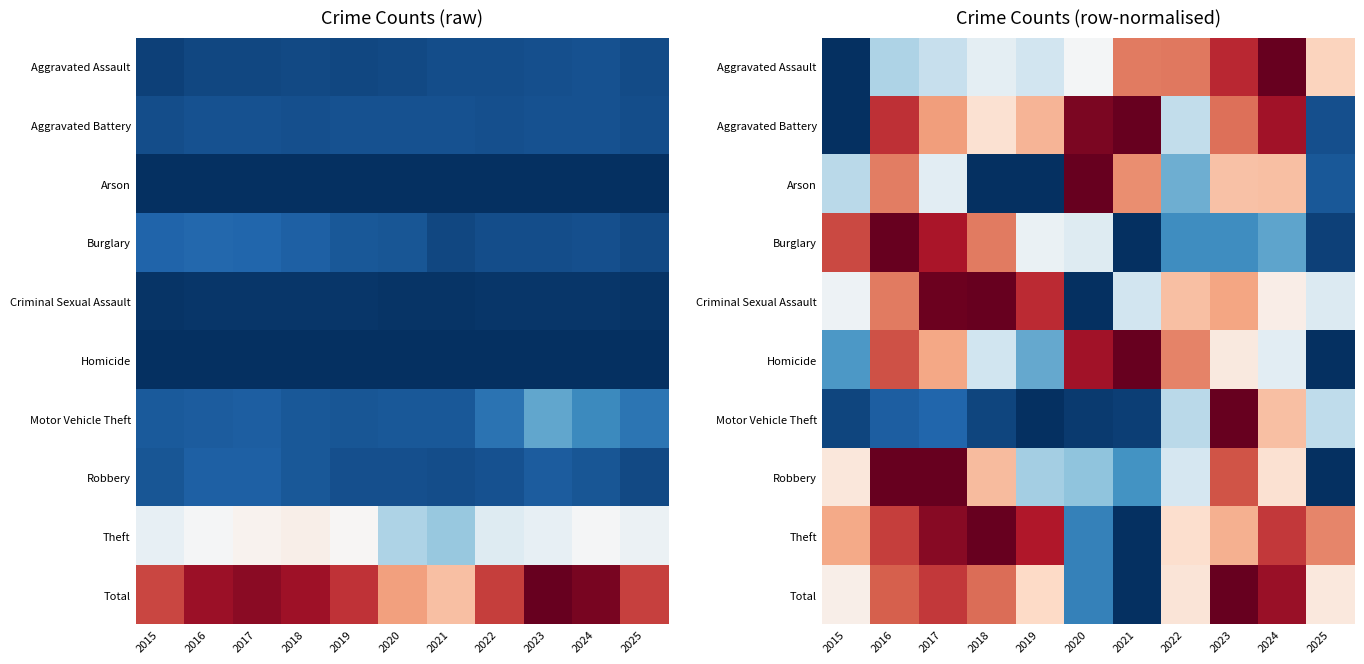

What is the spread (max minus min) of values at 2015?

0.8